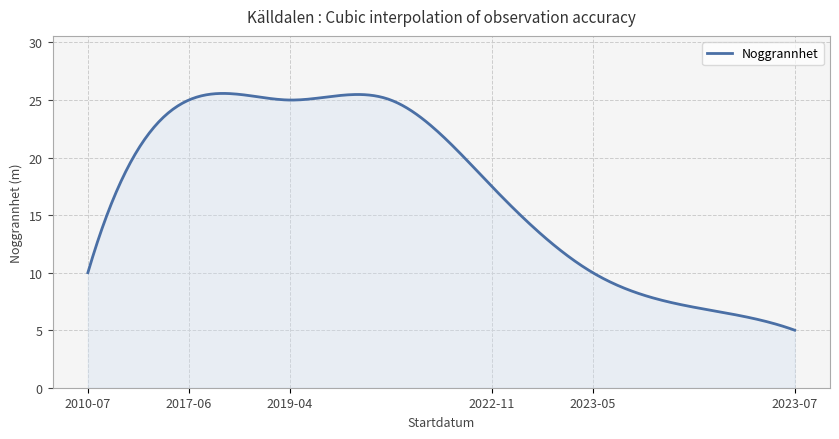

What is the difference between the maximum and minimum values?

20.6